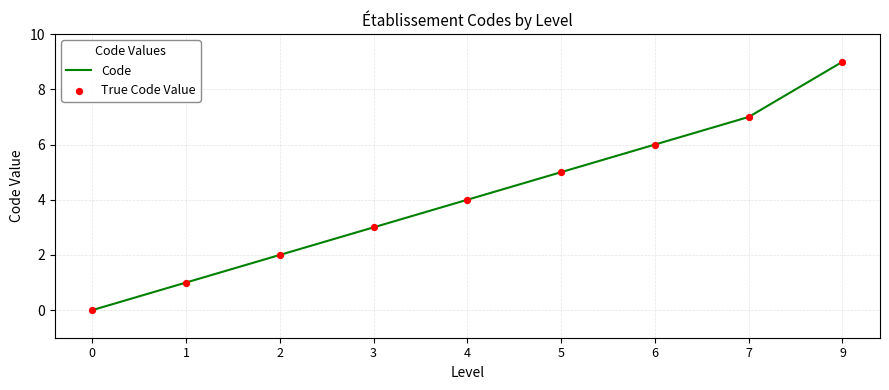

Rank the categories by value from highest to lowest.

9, 7, 6, 5, 4, 3, 2, 1, 0